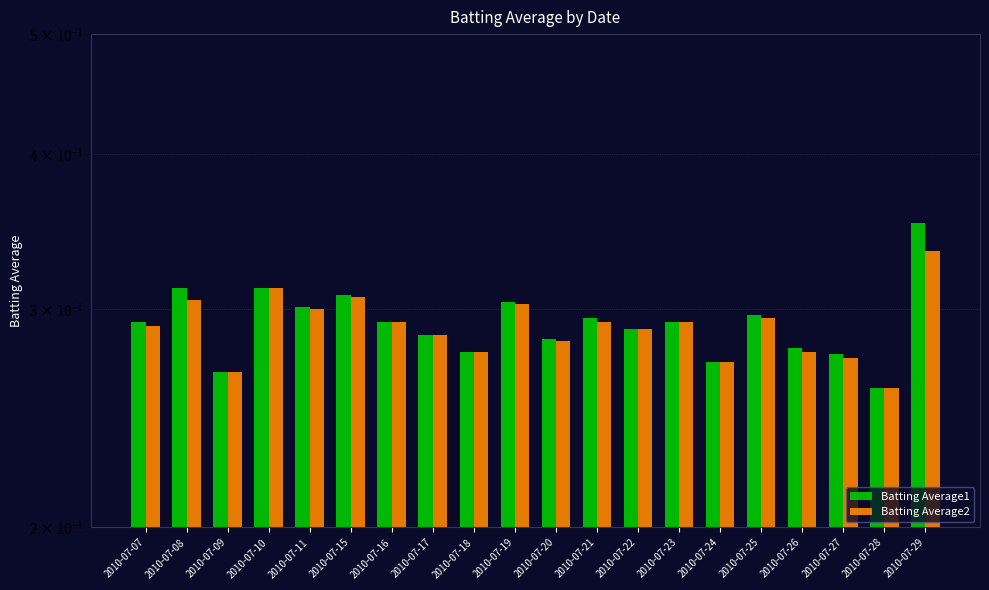

Between 2010-07-23 and 2010-07-24, which series saw the biggest shift?

Batting Average1